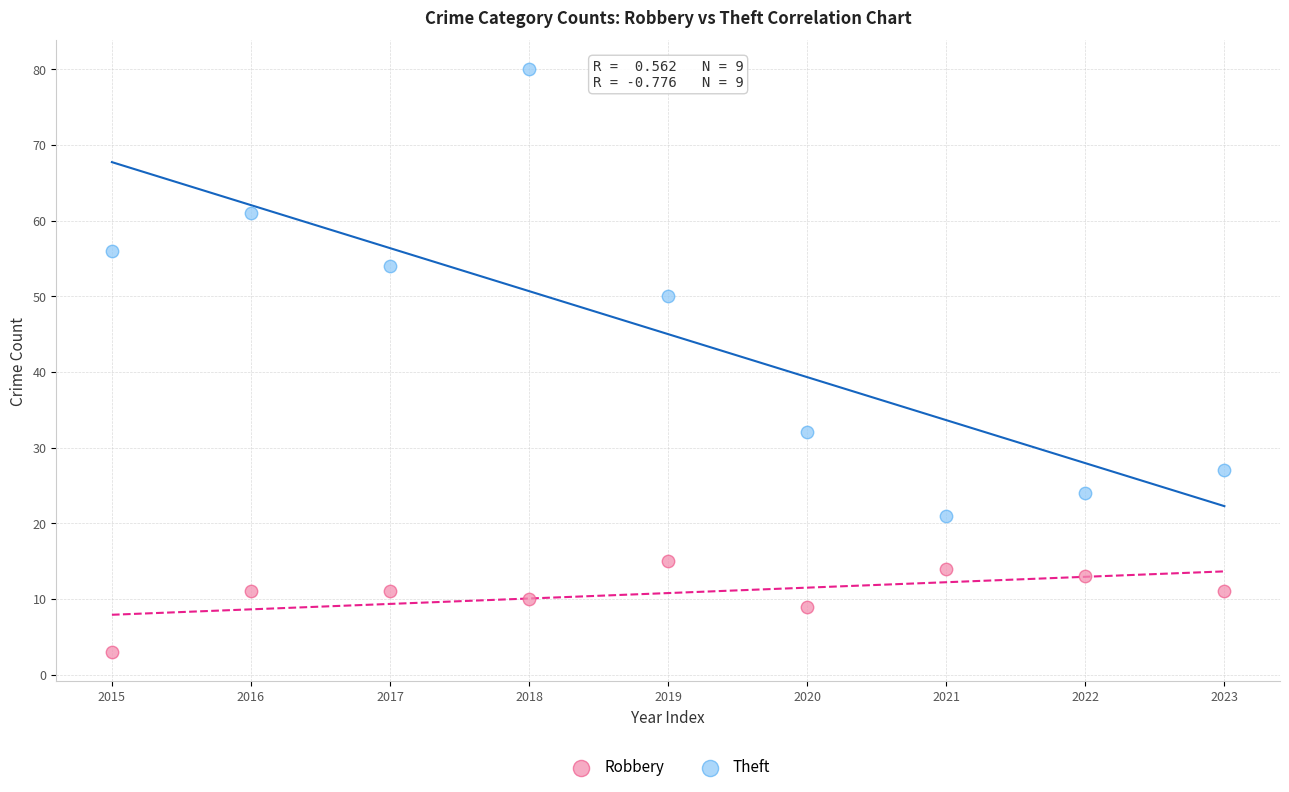

Which series reaches the maximum Y coordinate?

Theft